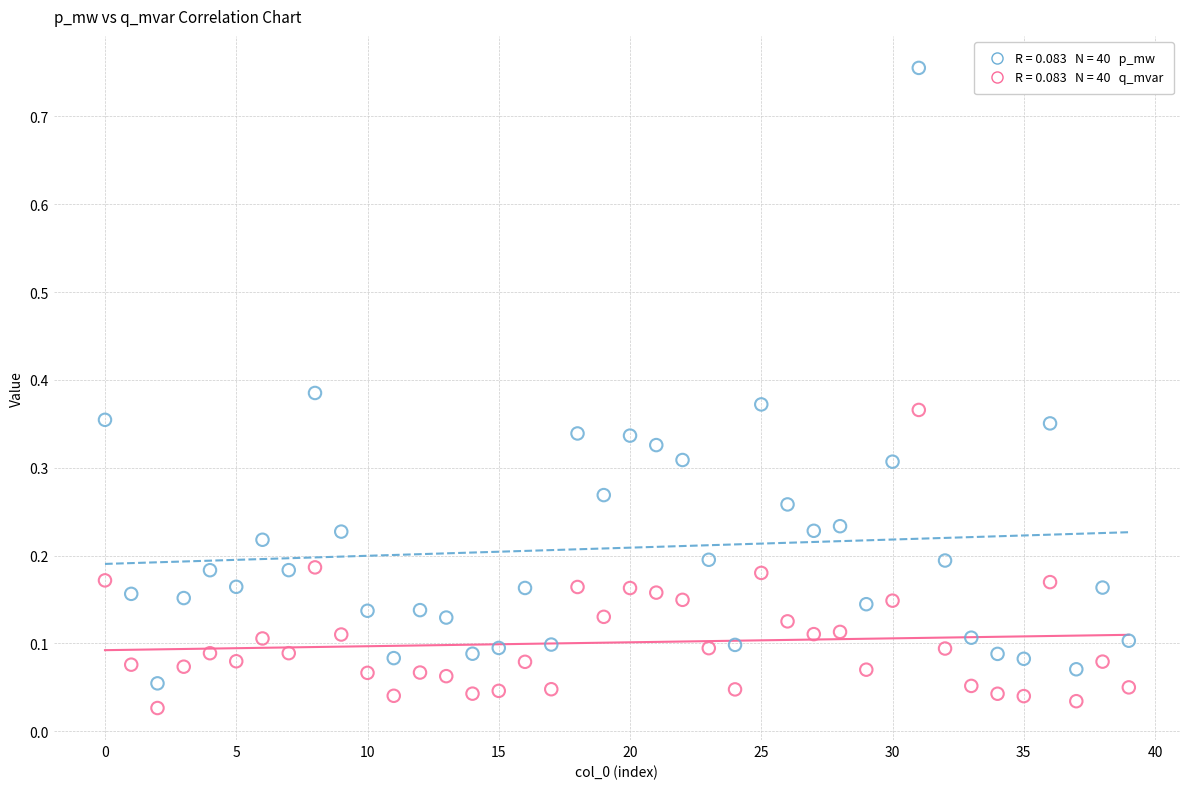

Across all data points, what is the range of Y values (max minus min)?

0.7